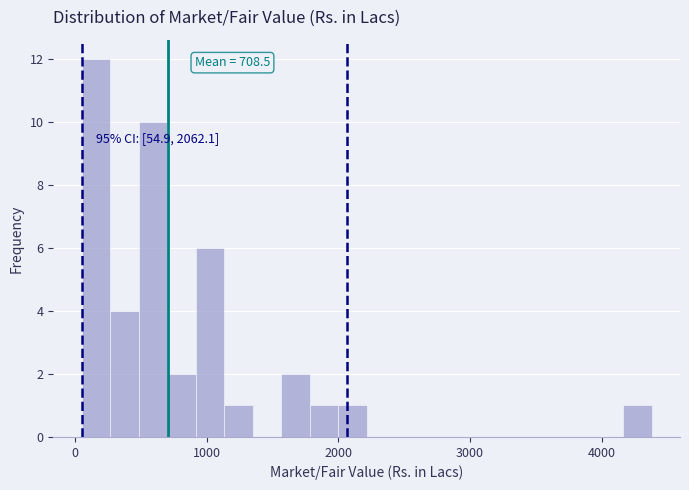

Around what value on the x-axis is the tallest bar? Give the approximate position of its centre, as read against the axis.

200